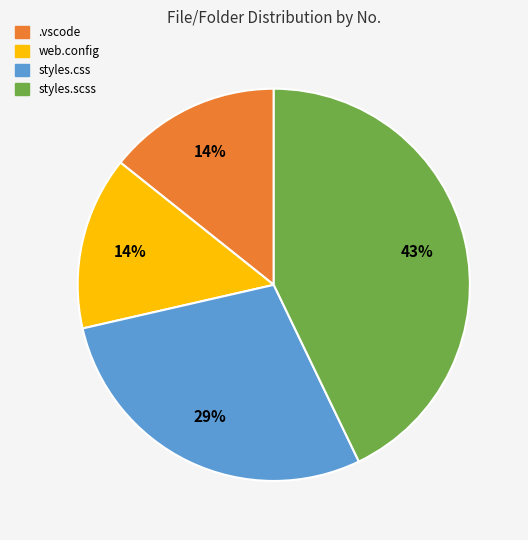

Is there any slice that represents more than half of the pie?

No